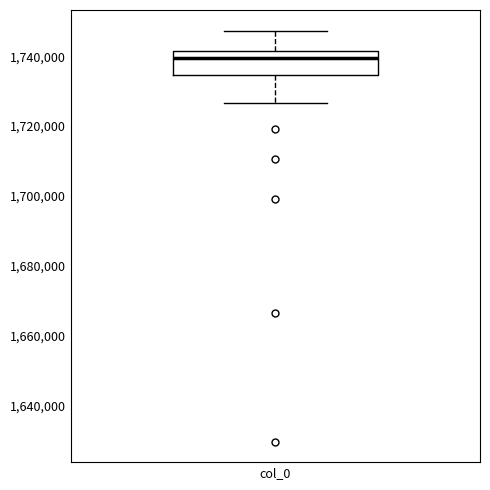

Transcribe this box plot: give where the median line is, the range the box spans, and where the two whiskers end, as read against the y-axis. The values are not printed on the chart, so give them approximately, as read against the axis.

median 1740000, box 1734000 to 1742000, whiskers 1726000 to 1748000